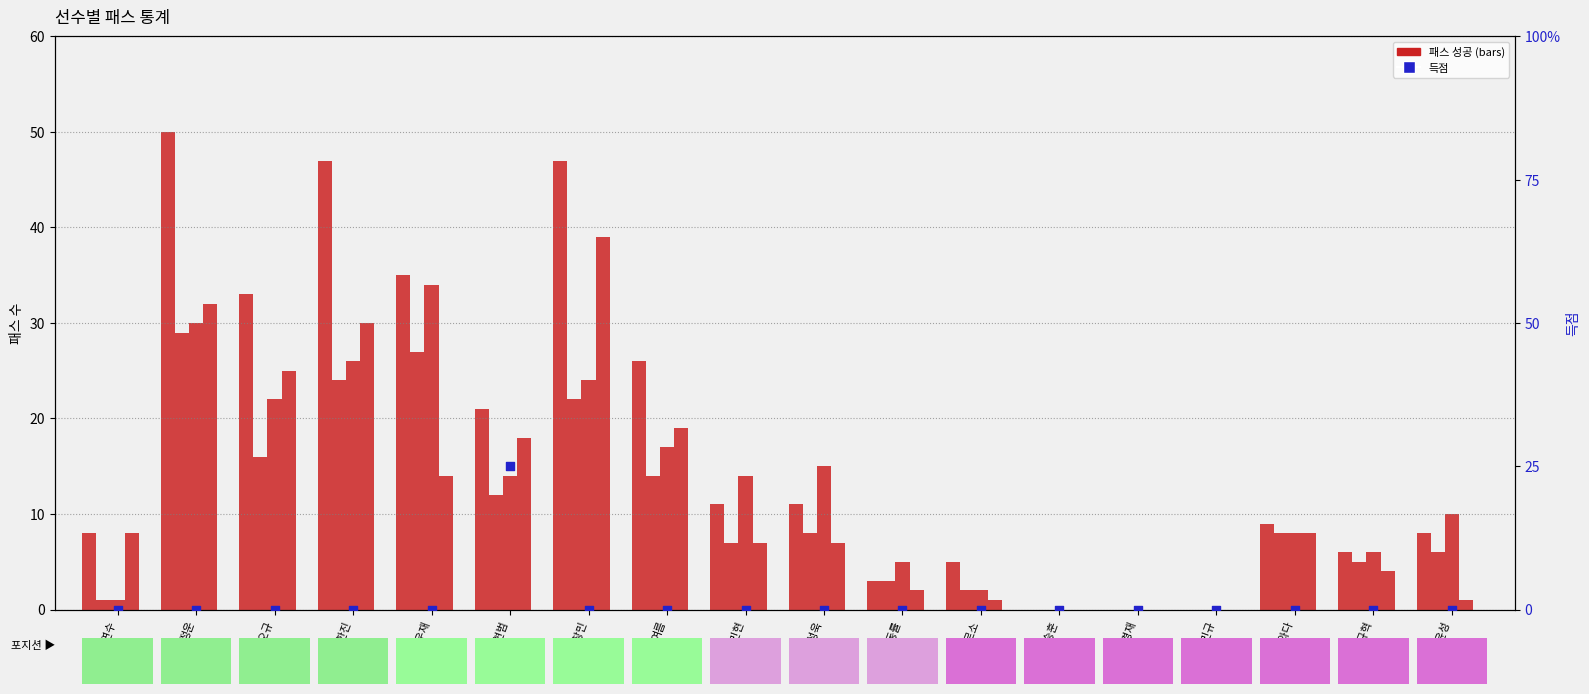

At which category is the sum across all series the highest?

정운